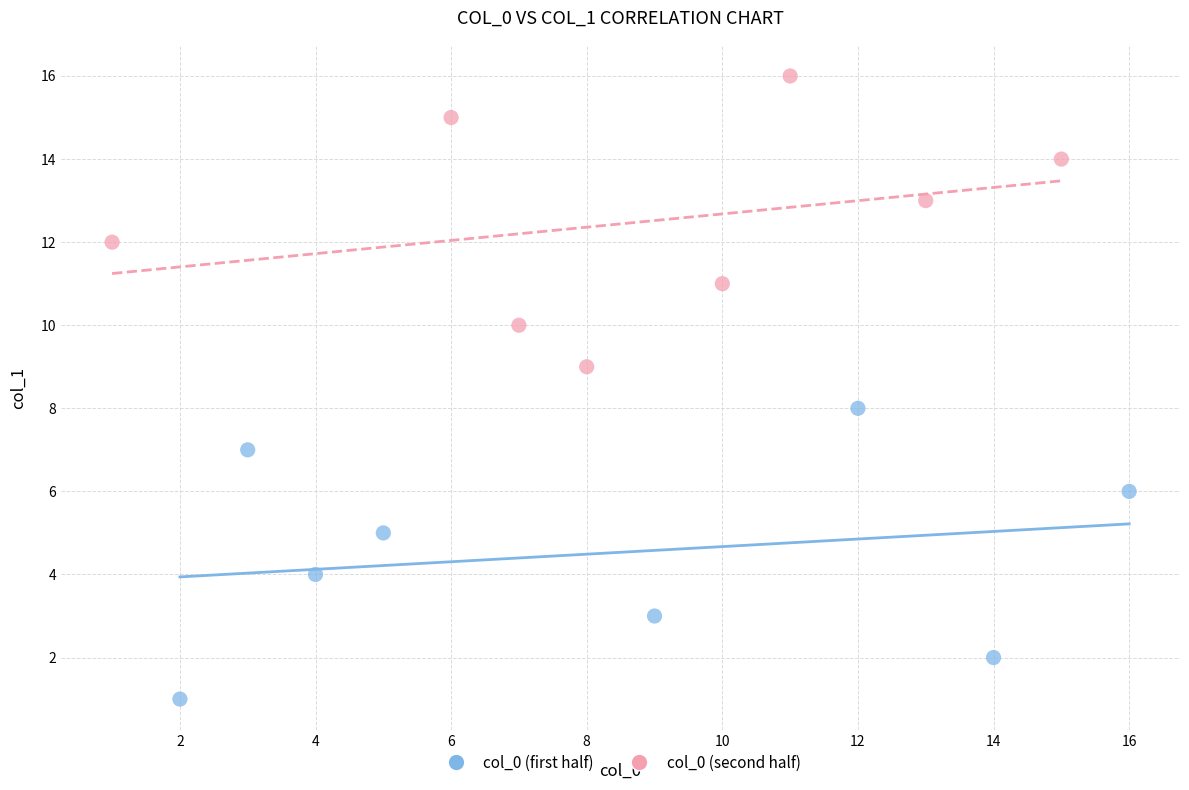

Which series reaches the maximum Y coordinate?

col_0 (second half)